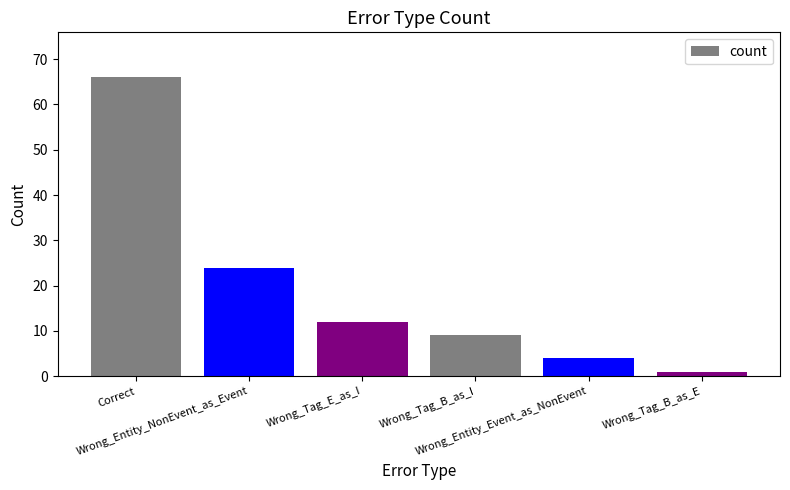

Which label corresponds to the smallest value in the chart?

Wrong_Tag_B_as_E